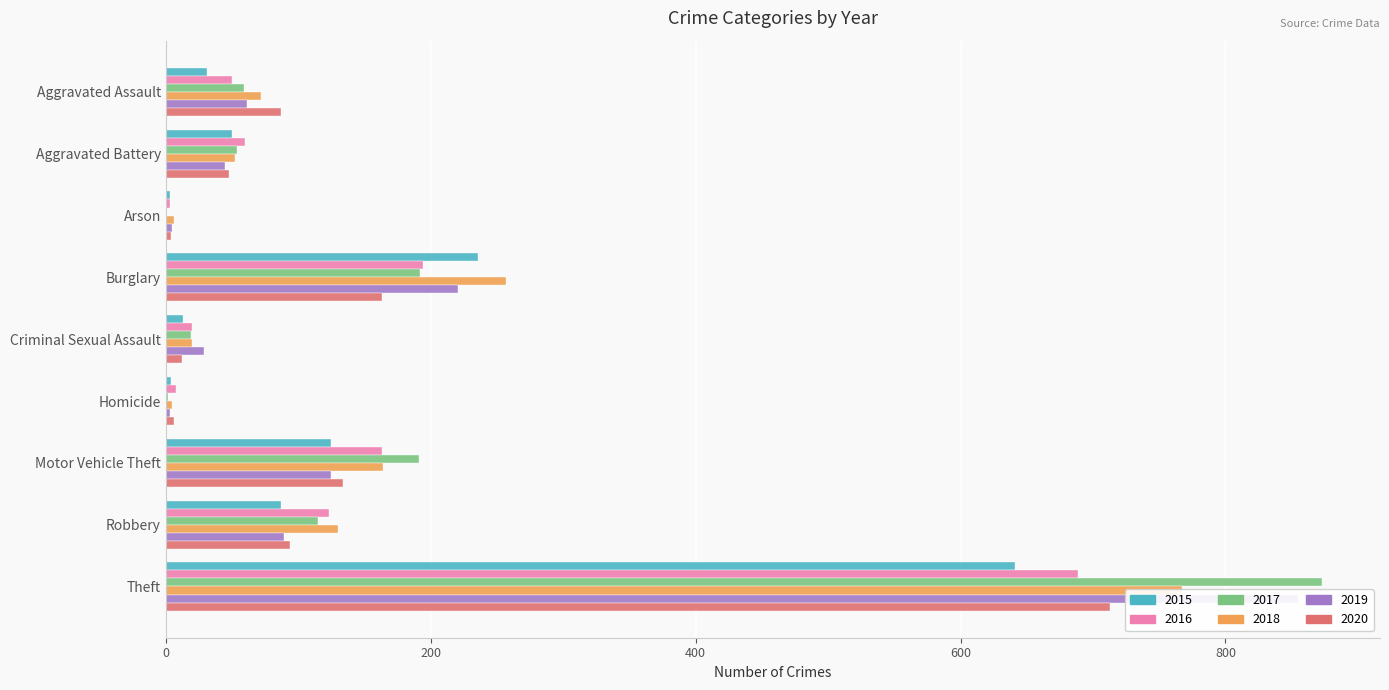

True or false: 2018 has a value of 130 at Robbery.

True